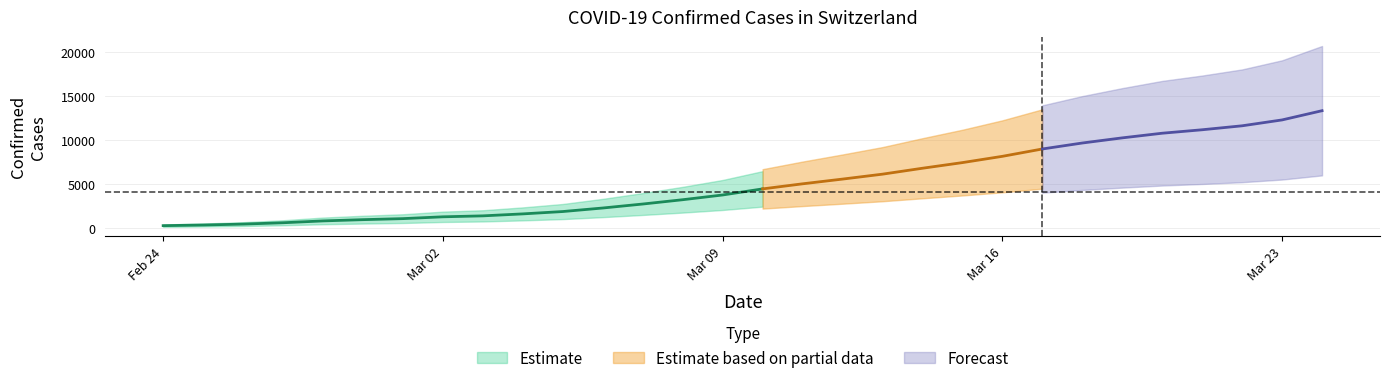

Which has a higher value, 1 or 23?

23